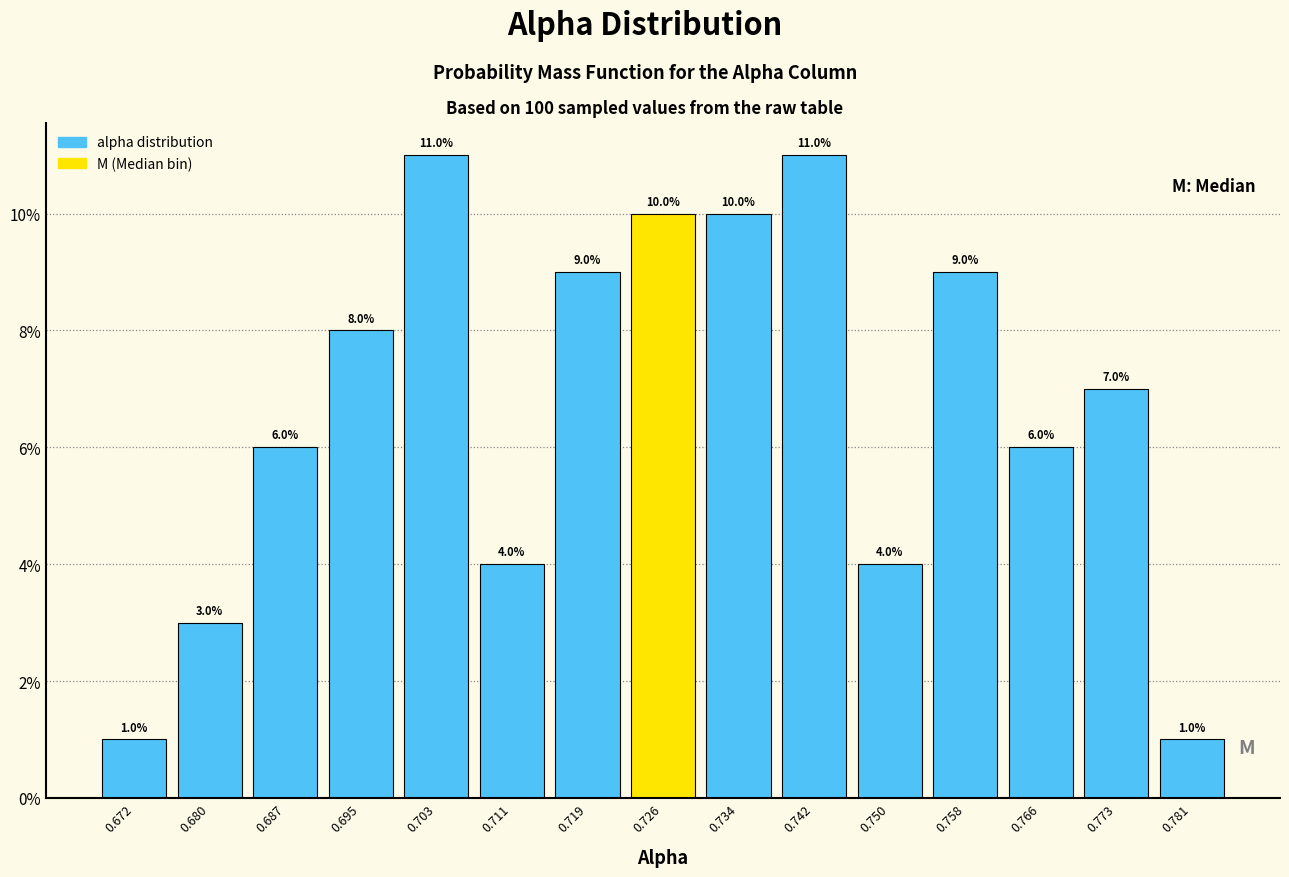

Reading left to right, transcribe this chart: for each bar, give the range it covers on the x-axis and its height. The bar edges are not printed on the chart, so give them approximately, as read against the axis.

0.668 to 0.676: 1.0
0.676 to 0.683: 3.0
0.683 to 0.691: 6.0
0.691 to 0.699: 8.0
0.699 to 0.707: 11.0
0.707 to 0.715: 4.0
0.715 to 0.723: 9.0
0.723 to 0.730: 10.0
0.730 to 0.738: 10.0
0.738 to 0.746: 11.0
0.746 to 0.754: 4.0
0.754 to 0.762: 9.0
0.762 to 0.770: 6.0
0.770 to 0.777: 7.0
0.777 to 0.785: 1.0